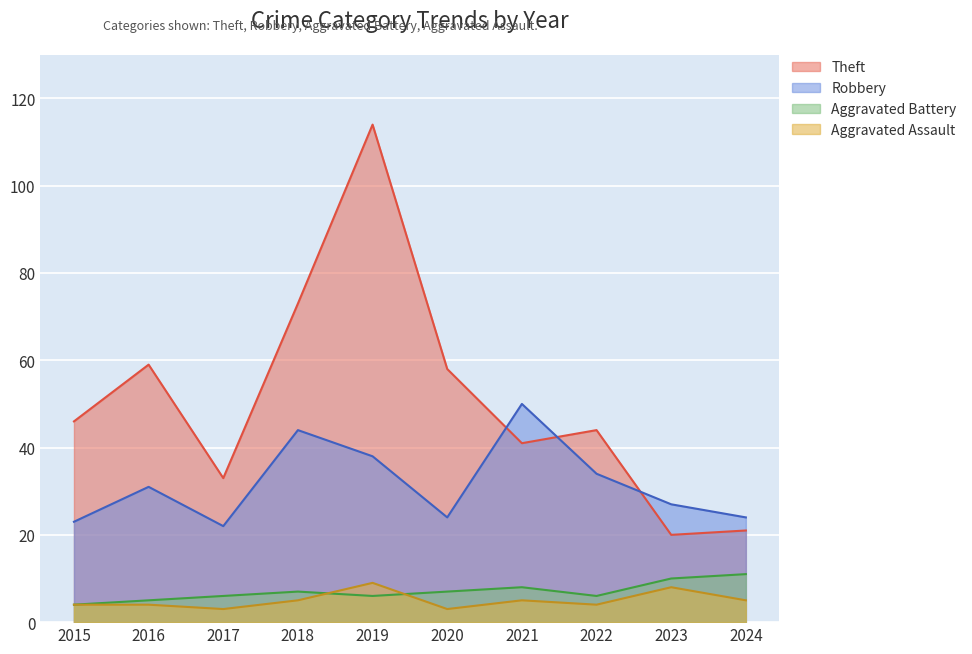

At which label does Robbery reach its minimum?

2017